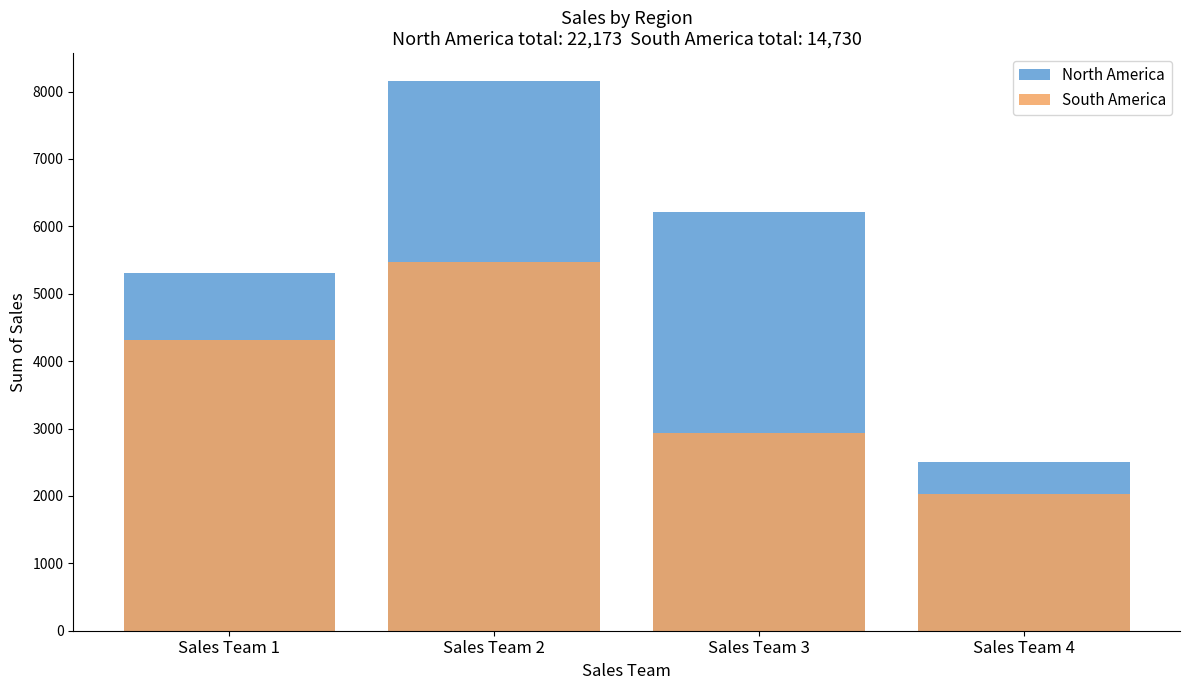

At which category is the sum across all series the highest?

Sales Team 2